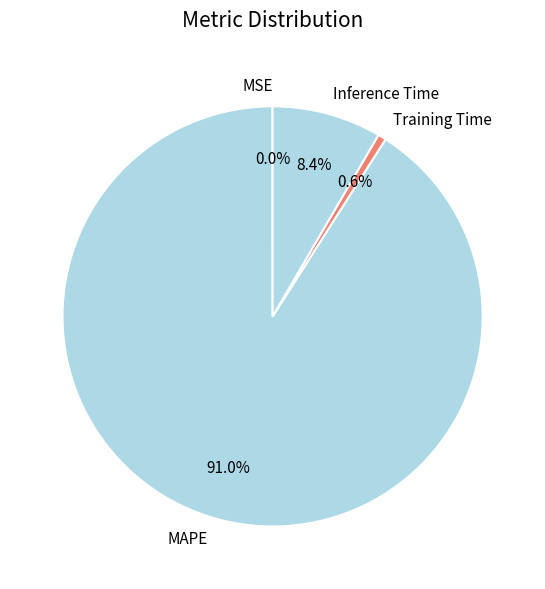

What is the total percentage of Inference Time and MAPE?

99.4%